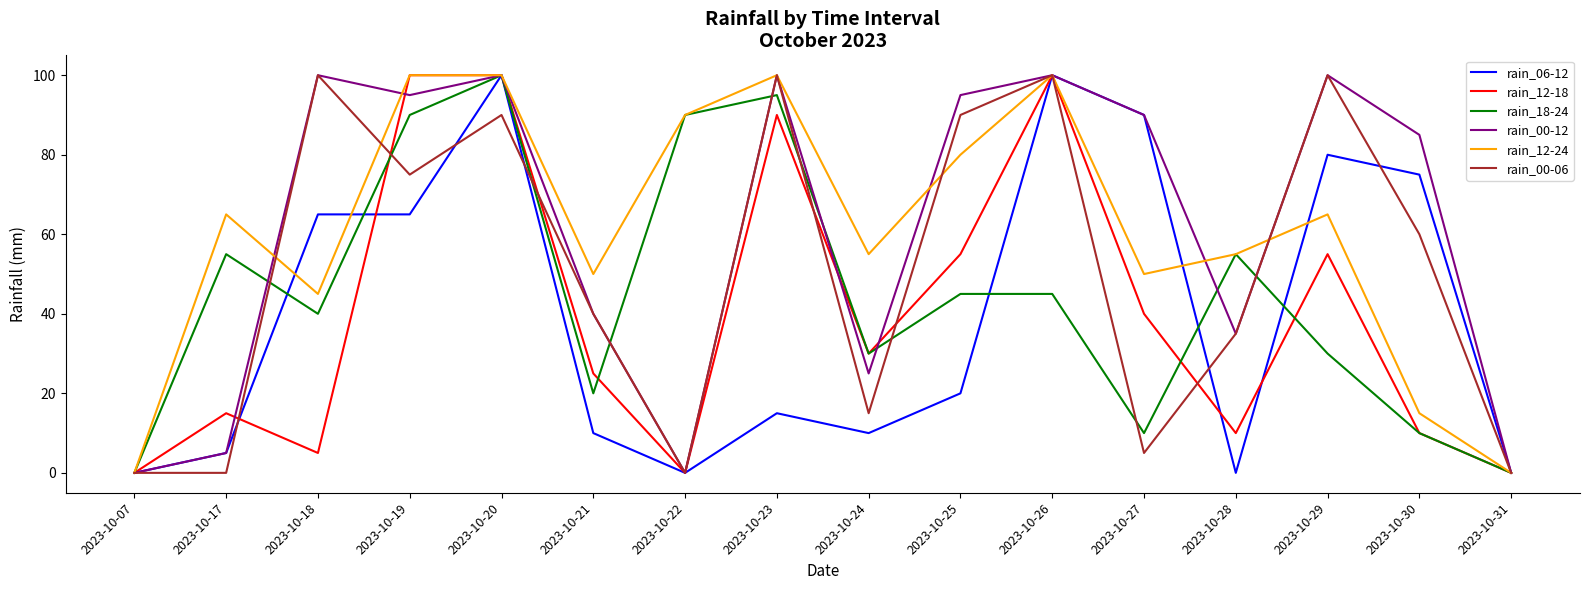

What value does the rain_12-18 series have at 2023-10-26?

100